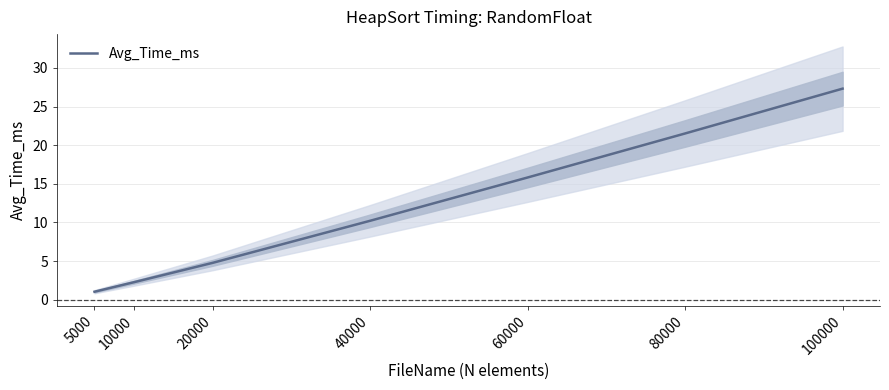

Between 10000 and 100000, which is larger?

100000